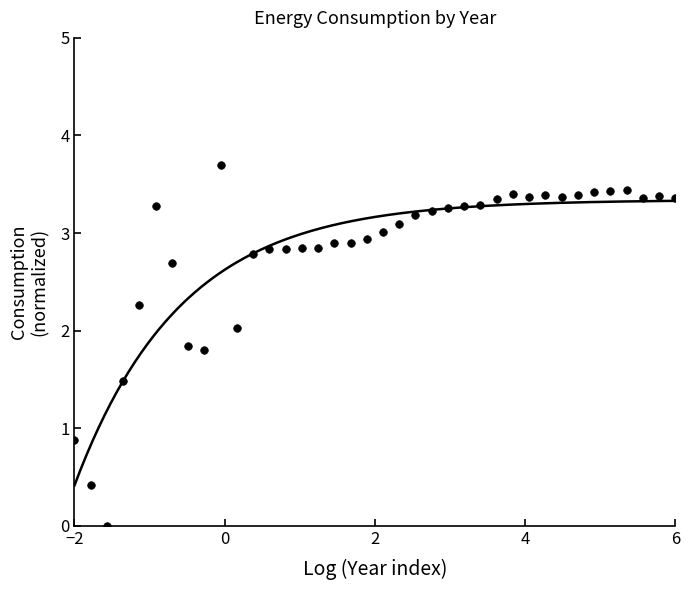

What is the range of X values (max minus min)?

8.0